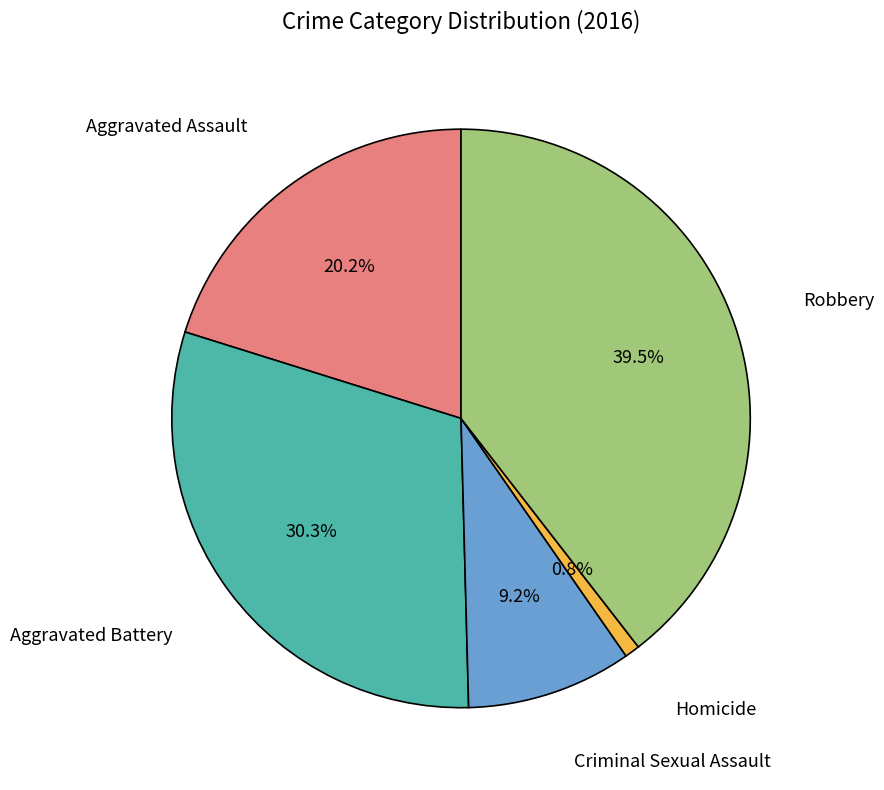

Count the number of slices in the pie.

5